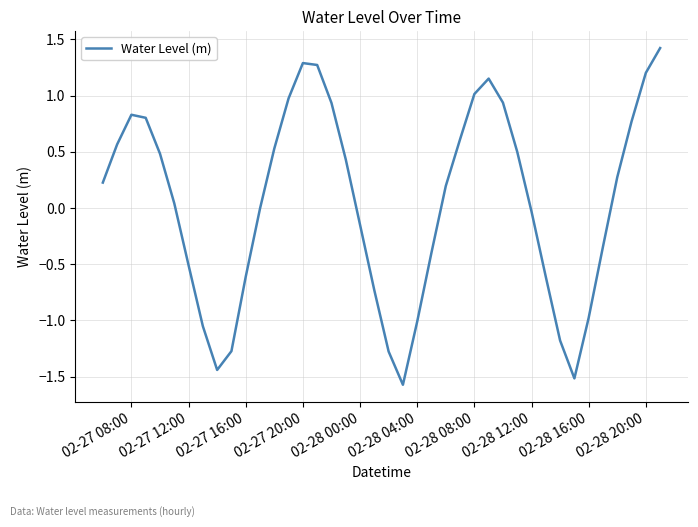

What is the difference between the maximum and minimum values?

3.0